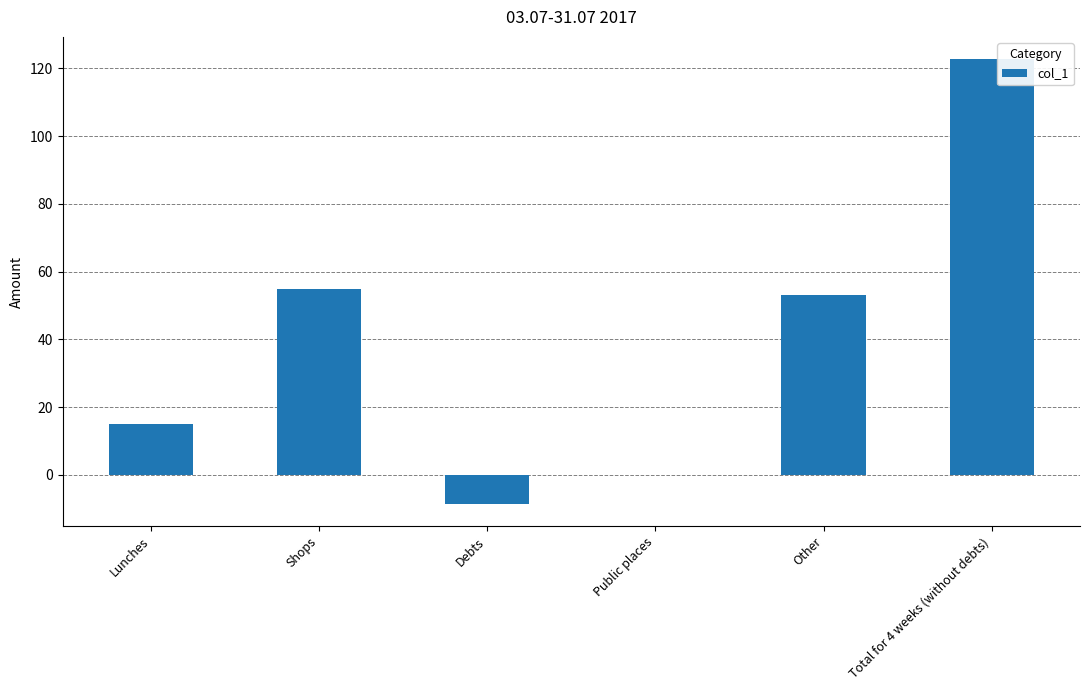

Where does the data first go above 53?

Shops